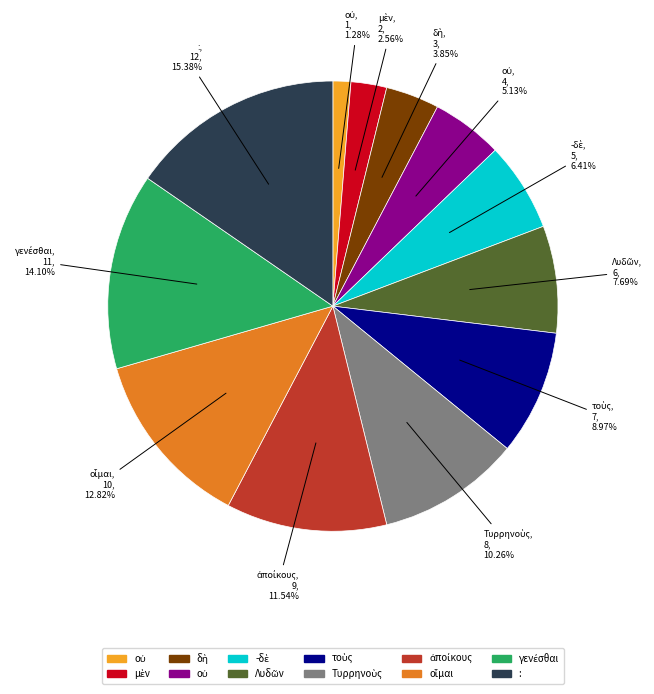

Is there any slice that represents more than half of the pie?

No